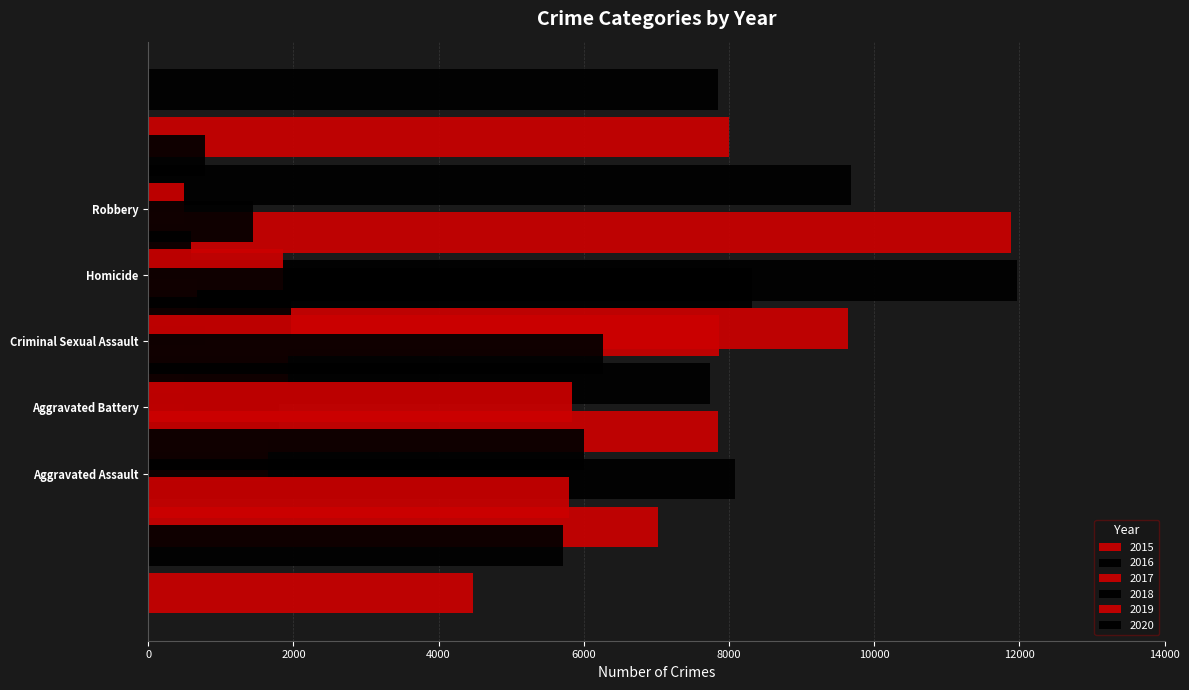

Which has a higher value, Robbery or Aggravated Assault?

Robbery